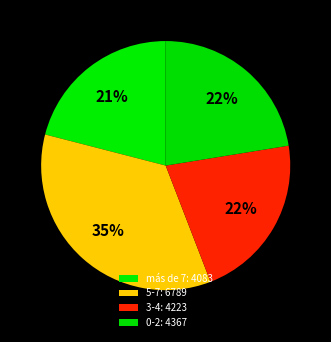

To the nearest percent, what portion does 0-2 represent?

22%